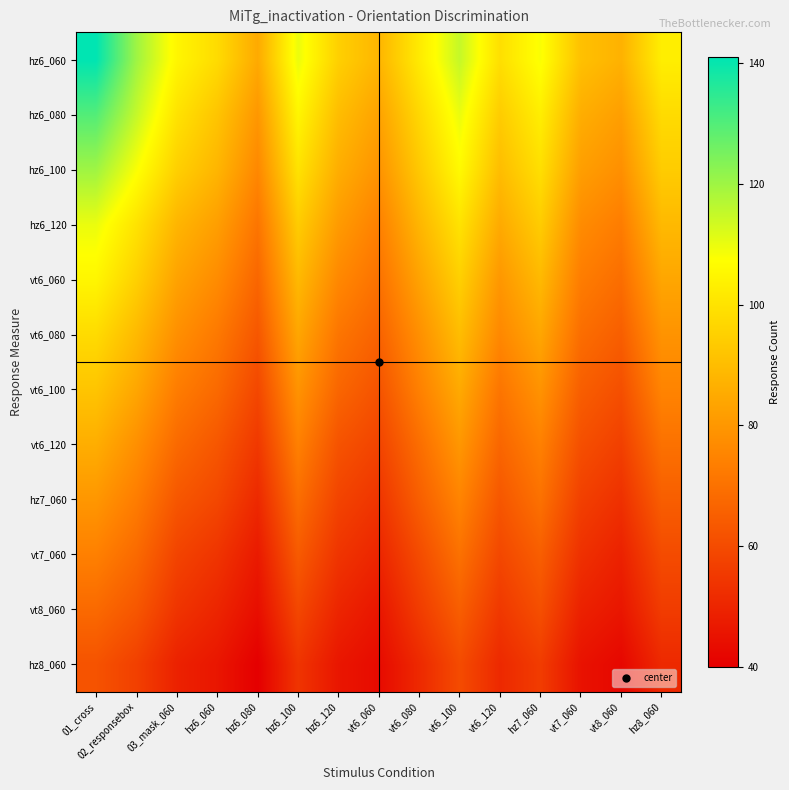

Reading left to right, extract all data points from this chart.

hz6_060: 01_cross=141	02_responsebox=120	03_mask_060=105	hz6_060=98	hz6_080=85	hz6_100=110	hz6_120=95	vt6_060=88	vt6_080=102	vt6_100=115	vt6_120=99	hz7_060=108	vt7_060=91	vt8_060=87	hz8_060=103
hz6_080: 01_cross=130	02_responsebox=115	03_mask_060=100	hz6_060=92	hz6_080=80	hz6_100=105	hz6_120=90	vt6_060=83	vt6_080=97	vt6_100=110	vt6_120=94	hz7_060=103	vt7_060=86	vt8_060=82	hz8_060=98
hz6_100: 01_cross=120	02_responsebox=108	03_mask_060=95	hz6_060=88	hz6_080=76	hz6_100=100	hz6_120=86	vt6_060=79	vt6_080=93	vt6_100=106	vt6_120=90	hz7_060=99	vt7_060=82	vt8_060=78	hz8_060=94
hz6_120: 01_cross=110	02_responsebox=100	03_mask_060=88	hz6_060=82	hz6_080=71	hz6_100=94	hz6_120=81	vt6_060=74	vt6_080=88	vt6_100=100	vt6_120=85	hz7_060=94	vt7_060=77	vt8_060=73	hz8_060=89
vt6_060: 01_cross=105	02_responsebox=95	03_mask_060=83	hz6_060=77	hz6_080=67	hz6_100=89	hz6_120=76	vt6_060=70	vt6_080=83	vt6_100=95	vt6_120=80	hz7_060=89	vt7_060=73	vt8_060=69	hz8_060=84
vt6_080: 01_cross=98	02_responsebox=89	03_mask_060=78	hz6_060=72	hz6_080=63	hz6_100=84	hz6_120=71	vt6_060=66	vt6_080=78	vt6_100=90	vt6_120=76	hz7_060=84	vt7_060=69	vt8_060=65	hz8_060=79
vt6_100: 01_cross=92	02_responsebox=84	03_mask_060=73	hz6_060=68	hz6_080=59	hz6_100=79	hz6_120=67	vt6_060=62	vt6_080=74	vt6_100=85	vt6_120=71	hz7_060=79	vt7_060=65	vt8_060=61	hz8_060=75
vt6_120: 01_cross=86	02_responsebox=78	03_mask_060=68	hz6_060=63	hz6_080=55	hz6_100=74	hz6_120=62	vt6_060=58	vt6_080=69	vt6_100=80	vt6_120=67	hz7_060=74	vt7_060=61	vt8_060=57	hz8_060=70
hz7_060: 01_cross=80	02_responsebox=73	03_mask_060=63	hz6_060=59	hz6_080=51	hz6_100=69	hz6_120=58	vt6_060=54	vt6_080=65	vt6_100=75	vt6_120=63	hz7_060=70	vt7_060=57	vt8_060=53	hz8_060=65
vt7_060: 01_cross=74	02_responsebox=68	03_mask_060=58	hz6_060=54	hz6_080=47	hz6_100=64	hz6_120=54	vt6_060=50	vt6_080=60	vt6_100=70	vt6_120=59	hz7_060=65	vt7_060=53	vt8_060=49	hz8_060=60
vt8_060: 01_cross=68	02_responsebox=63	03_mask_060=54	hz6_060=50	hz6_080=44	hz6_100=59	hz6_120=50	vt6_060=46	vt6_080=56	vt6_100=65	vt6_120=55	hz7_060=61	vt7_060=49	vt8_060=46	hz8_060=56
hz8_060: 01_cross=62	02_responsebox=57	03_mask_060=49	hz6_060=46	hz6_080=40	hz6_100=54	hz6_120=46	vt6_060=43	vt6_080=51	vt6_100=60	vt6_120=51	hz7_060=56	vt7_060=45	vt8_060=42	hz8_060=51